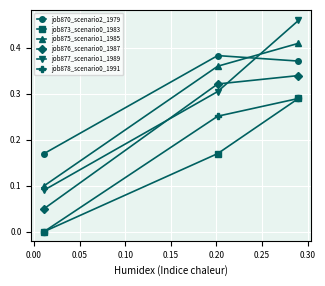

Which series has the widest spread of values?

job877_scenario1_1989